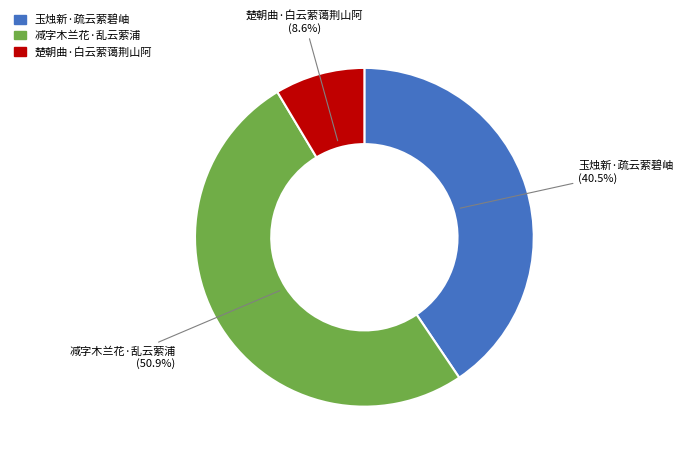

Which has a higher value, 楚朝曲·白云萦蔼荆山阿 or 玉烛新·疏云萦碧岫?

玉烛新·疏云萦碧岫